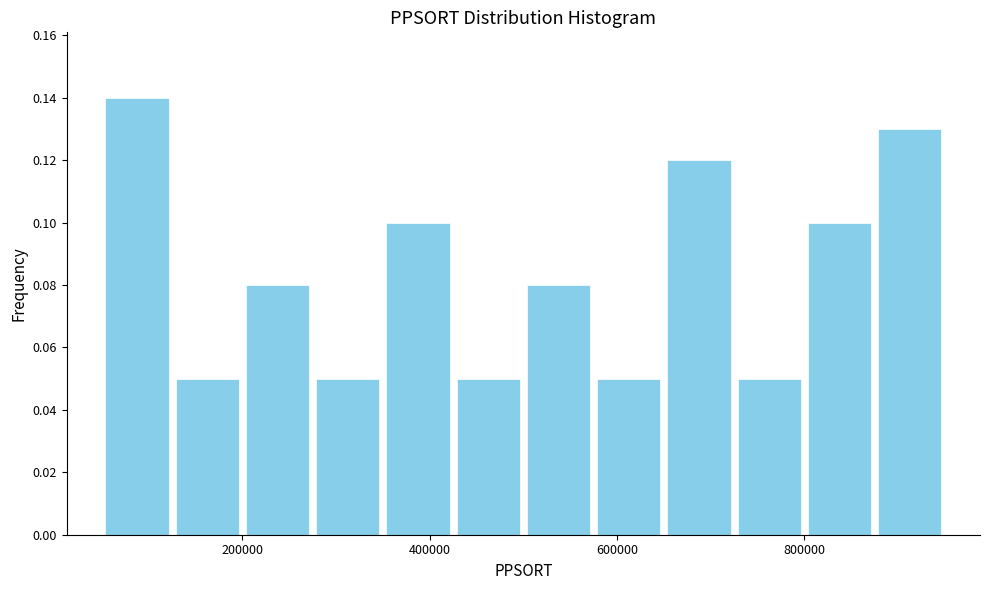

Read against the x-axis, roughly where is the centre of the tallest bar?

80000